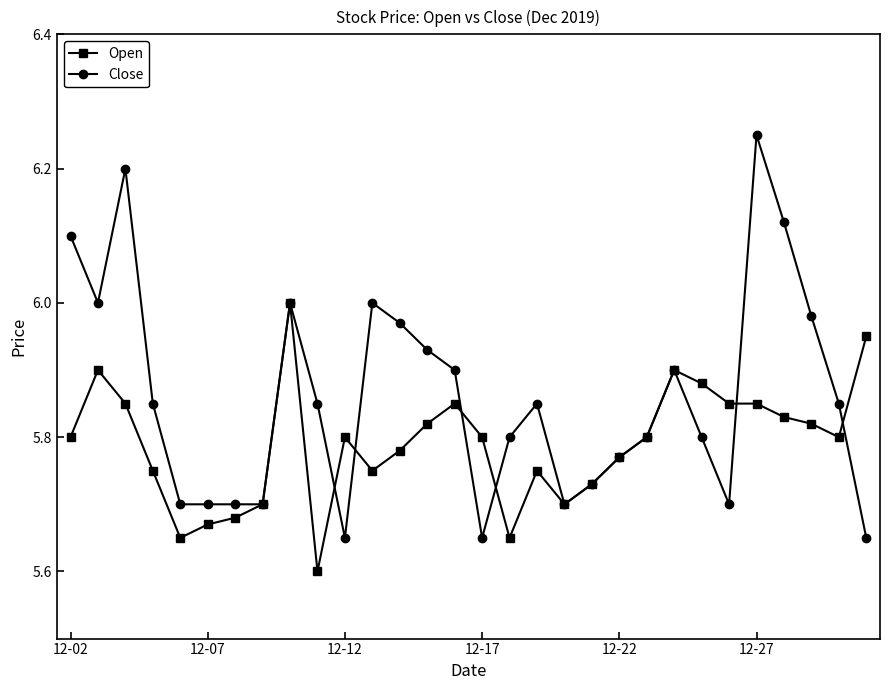

Rank the series by their maximum value, from lowest to highest.

Open, Close